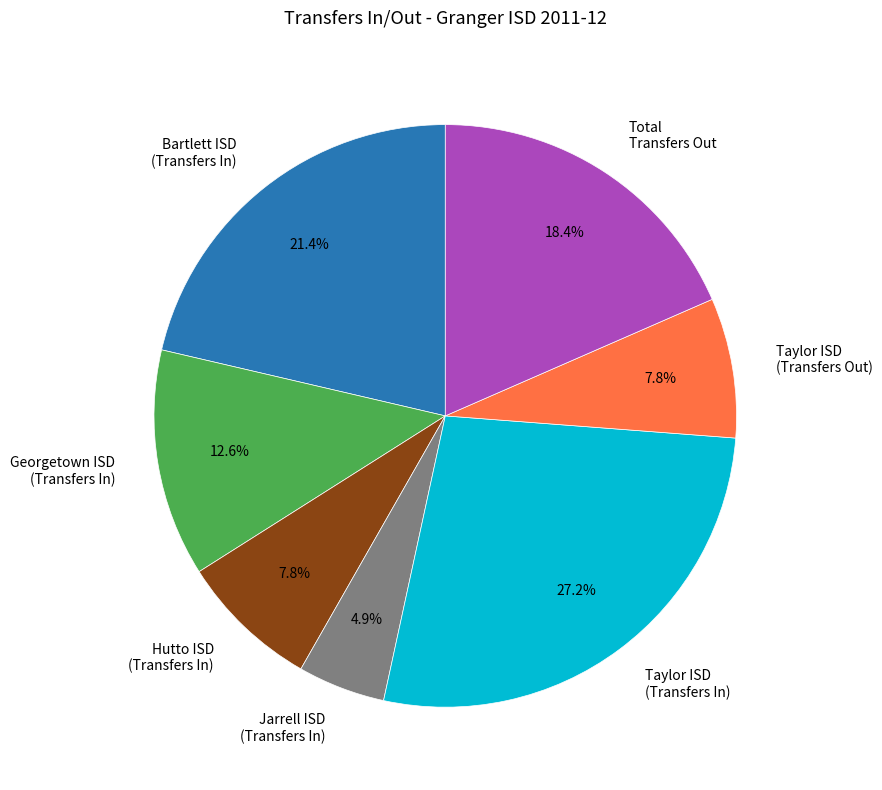

Is Jarrell ISD (Transfers In) the majority of the pie?

No